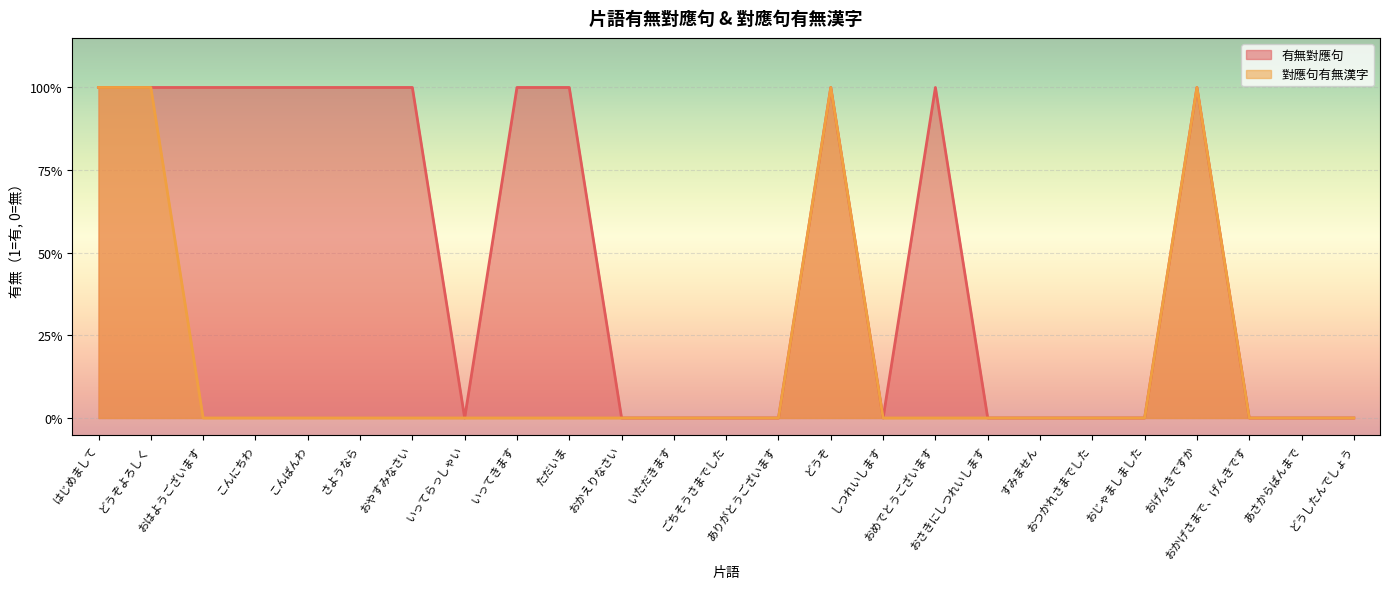

How many values in 有無對應句 are above zero?

12